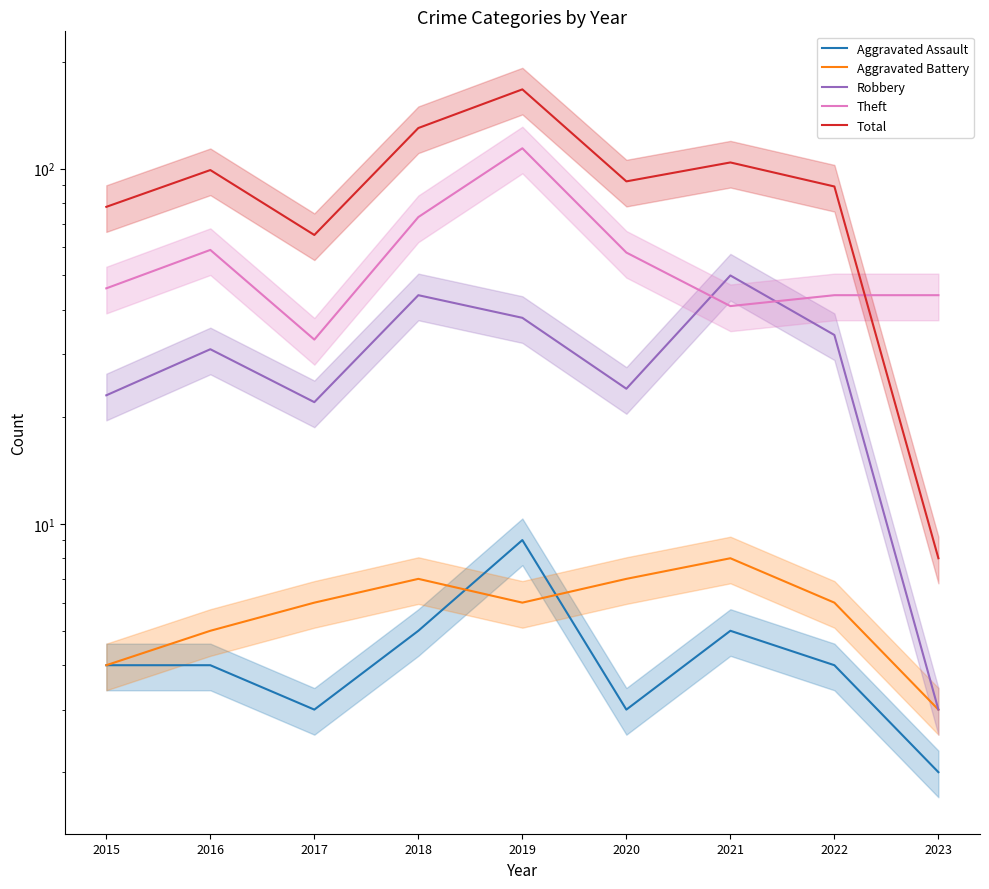

At which category does the chart reach its peak across all series?

2019